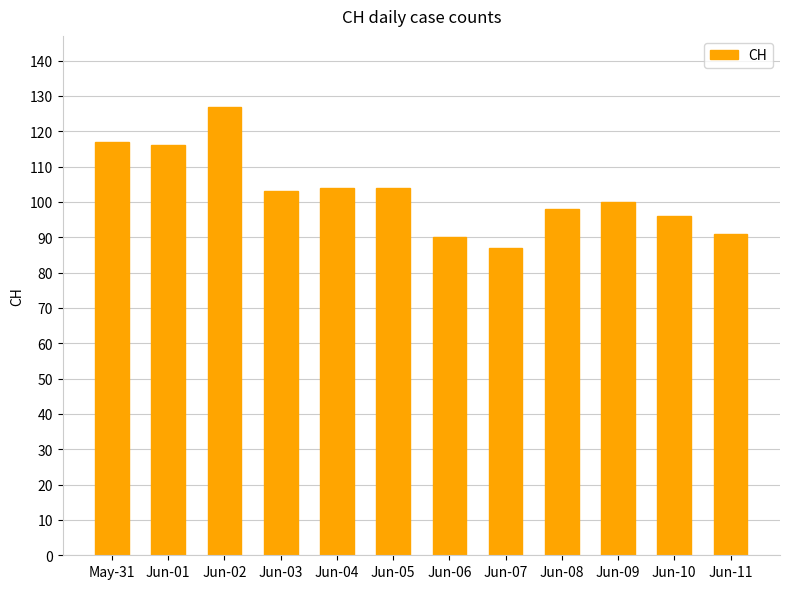

The value at Jun-10 is 96. True or false?

True